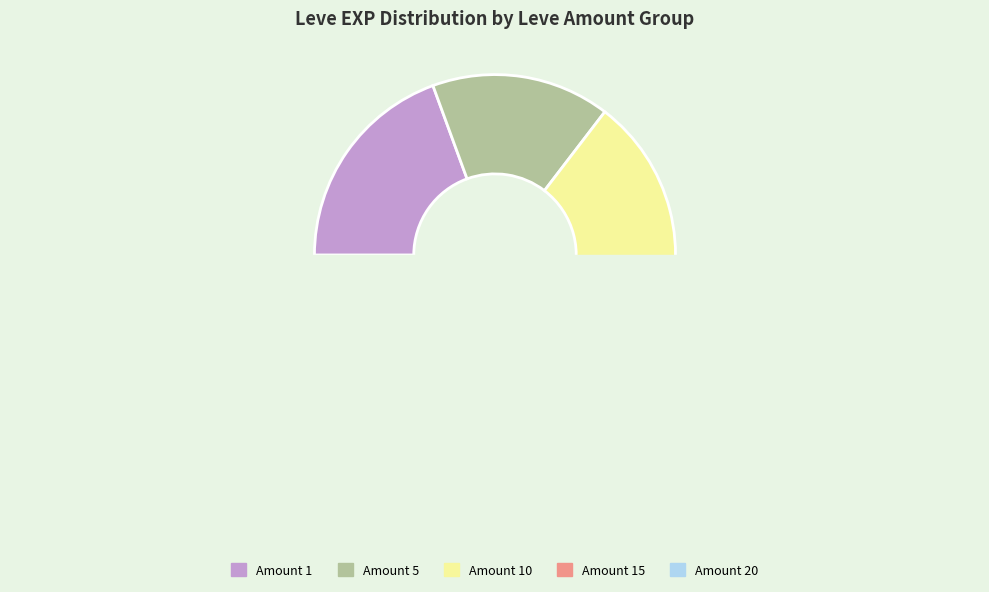

Is it true that 1 is 22% of the pie?

False